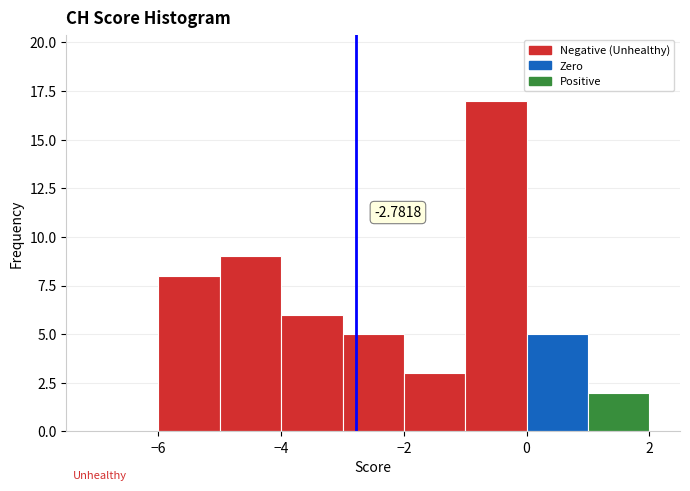

Which range on the x-axis has the tallest bar?

-1 to 0